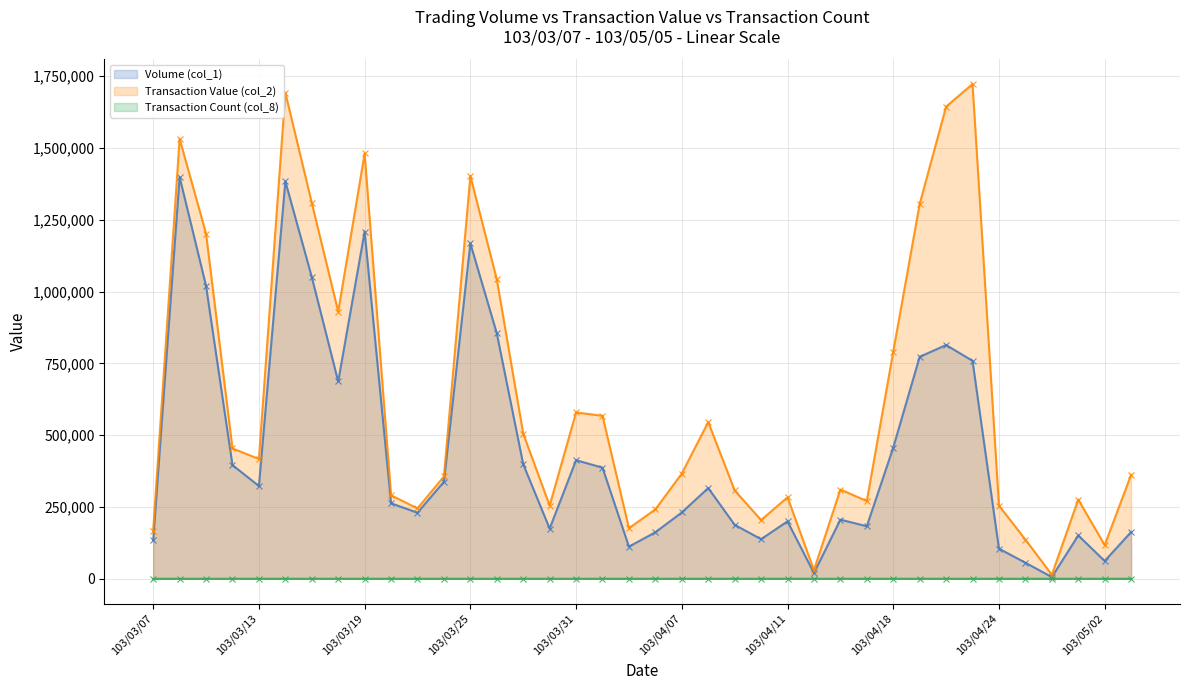

How many series are shown in this chart?

3